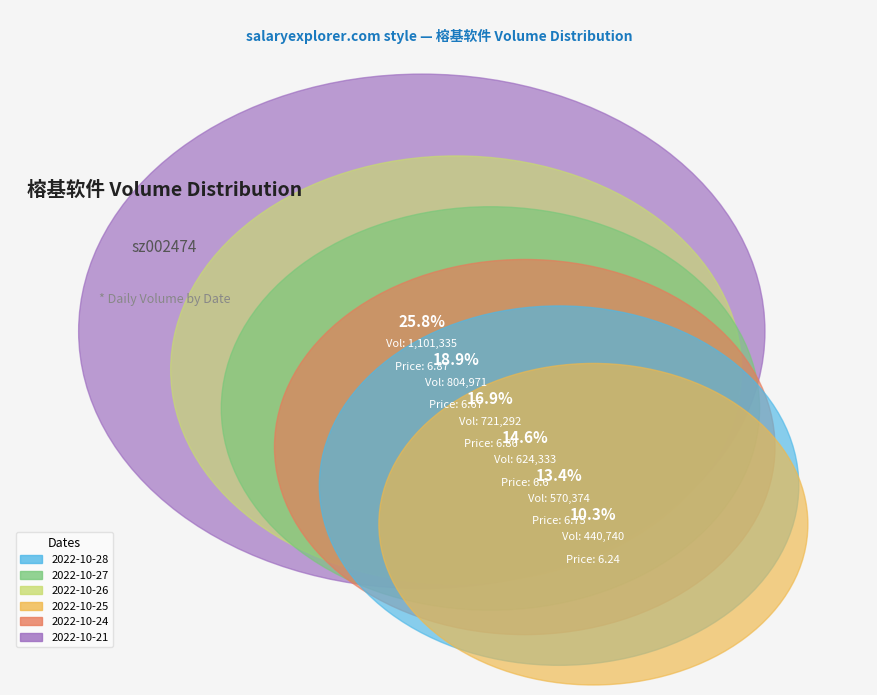

Do 2022-10-28 and 2022-10-25 together represent more than half of the pie?

No